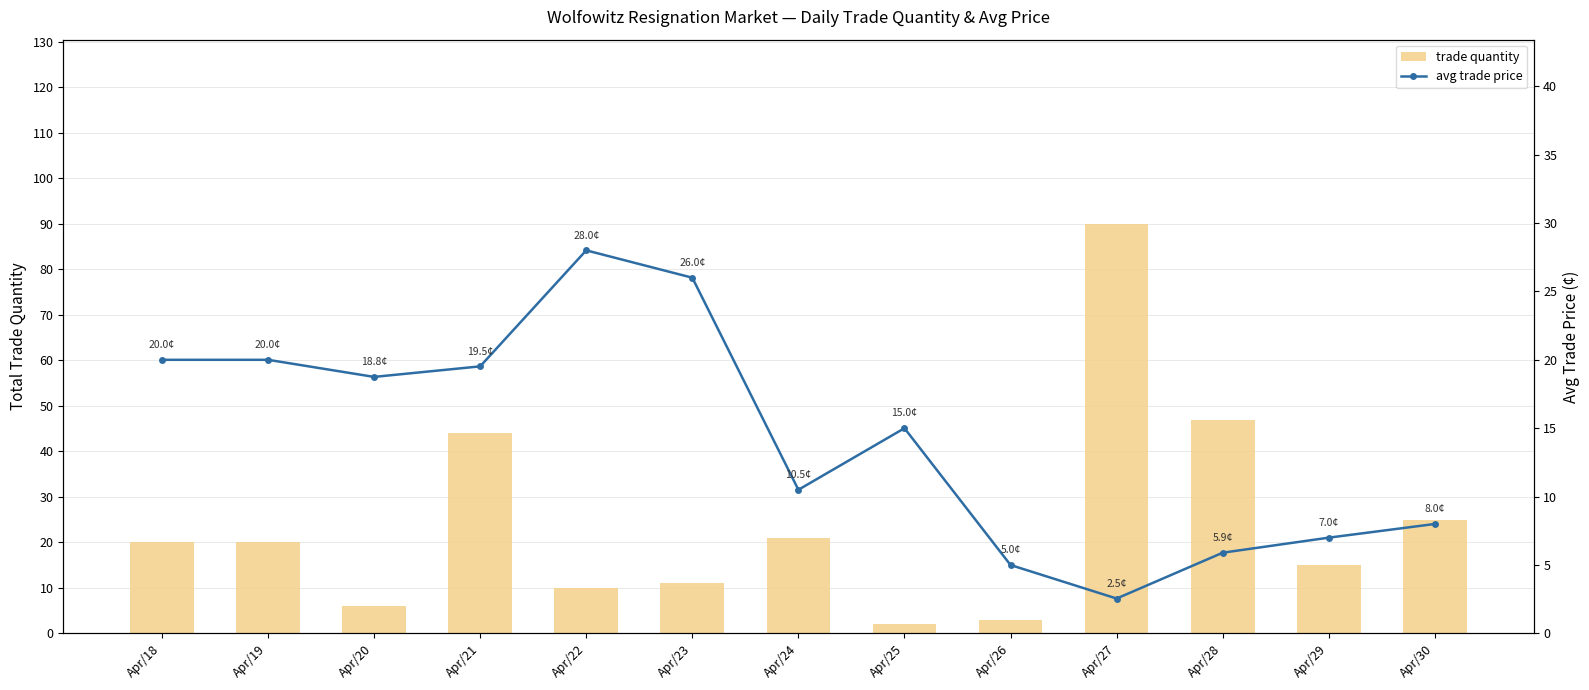

How many groups of bars are there?

13